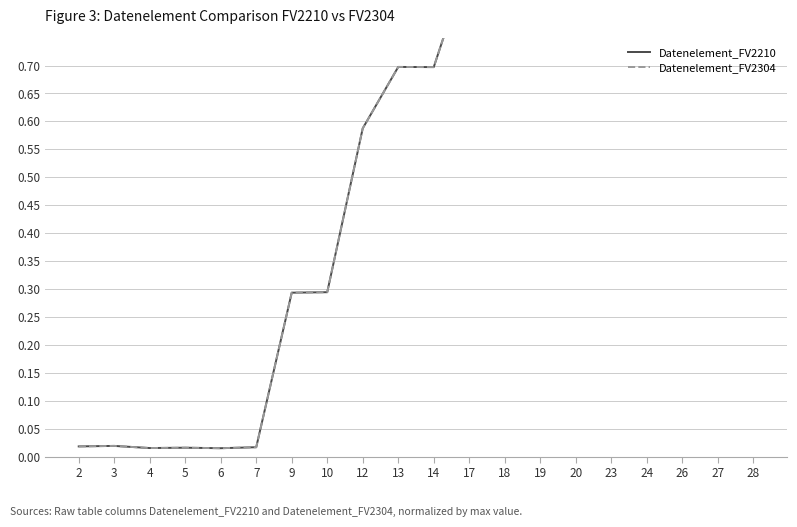

How many interior local valleys does the Datenelement_FV2304 series have?

4